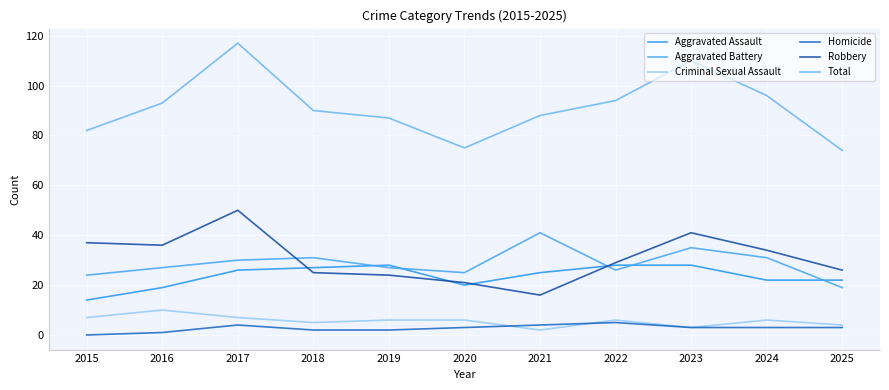

The Robbery series shows 16 at 2021. True or false?

True